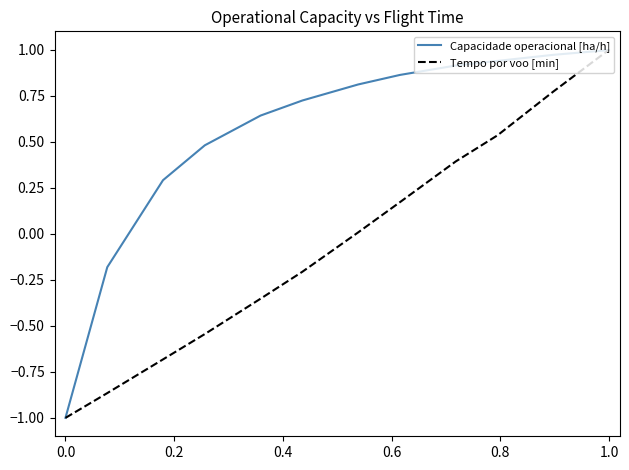

What is the difference between the second highest and second lowest values in the Tempo por voo [min] series?

1.6